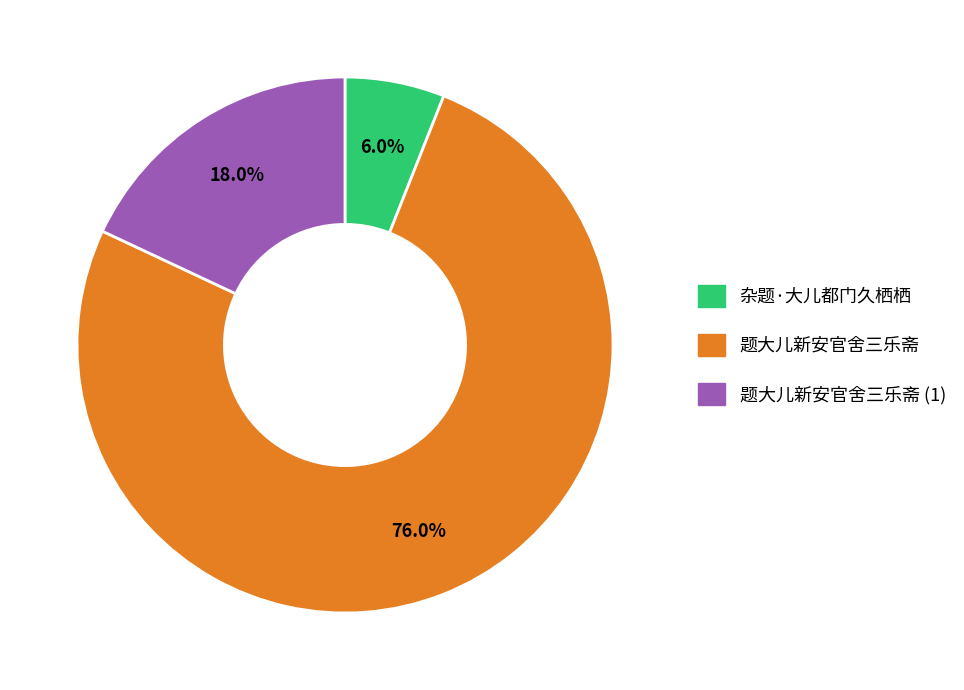

Is there any slice that represents more than half of the pie?

Yes